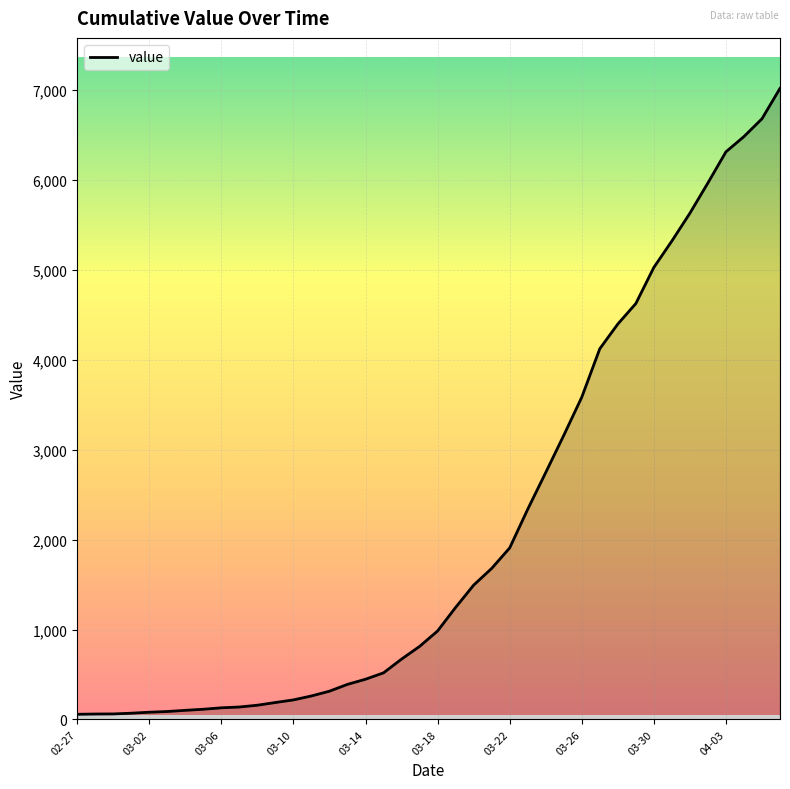

What is the difference between the second highest and second lowest values?

6623